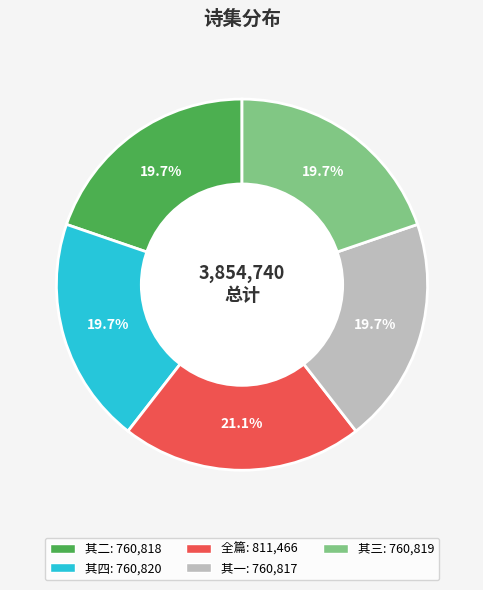

Is there any slice that represents more than half of the pie?

No